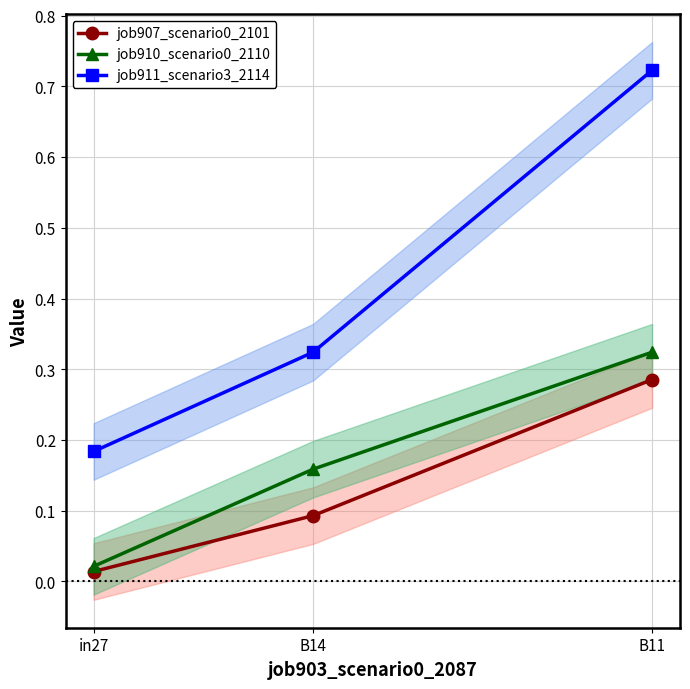

Is it true that job910_scenario0_2110 equals 0.4 at B11?

False